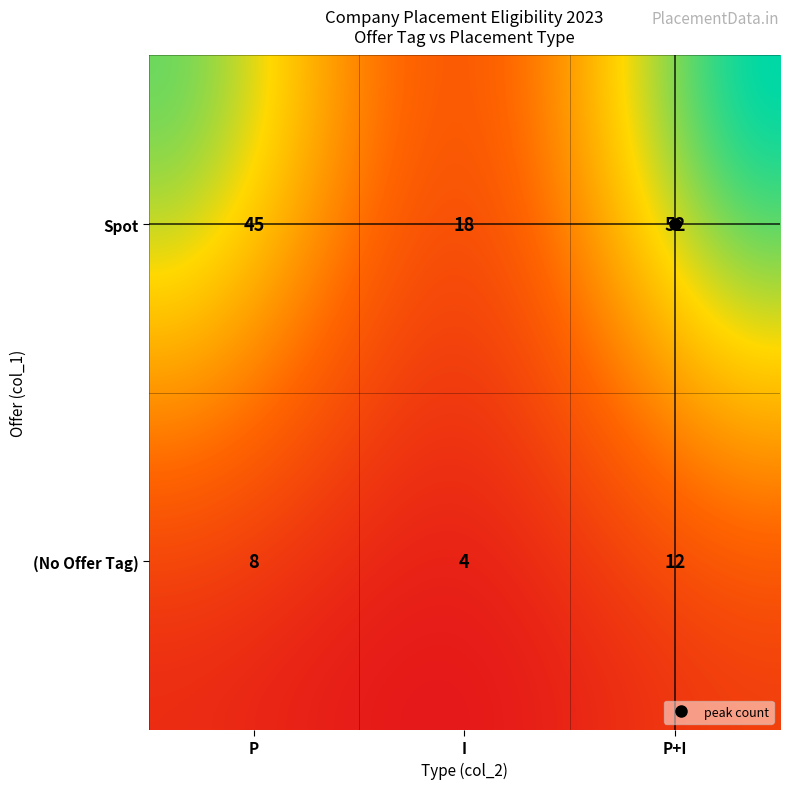

What is the difference between the P+I values at  and Spot?

40